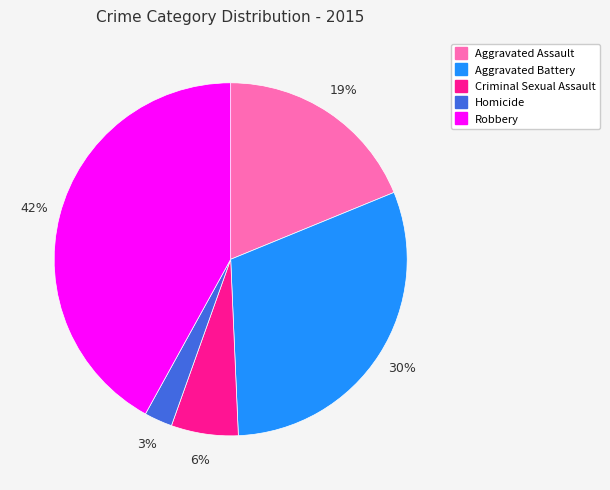

The Criminal Sexual Assault slice represents 1% of the pie. True or false?

False